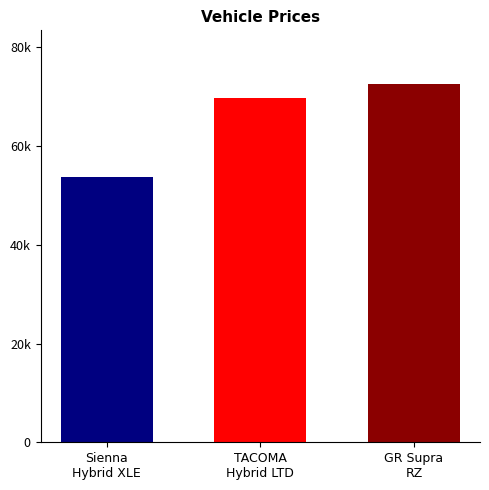

Are the bars horizontal?

No